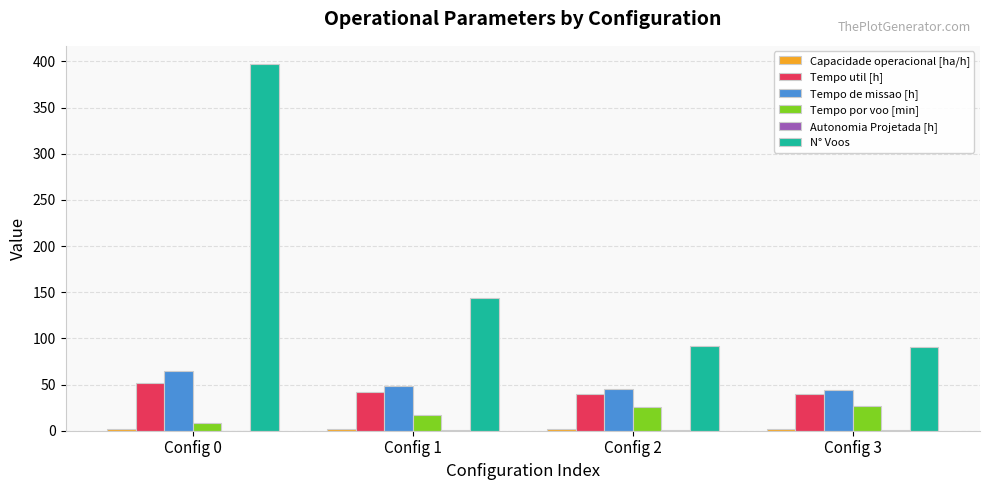

What is the maximum value for Tempo util [h]?

52.0